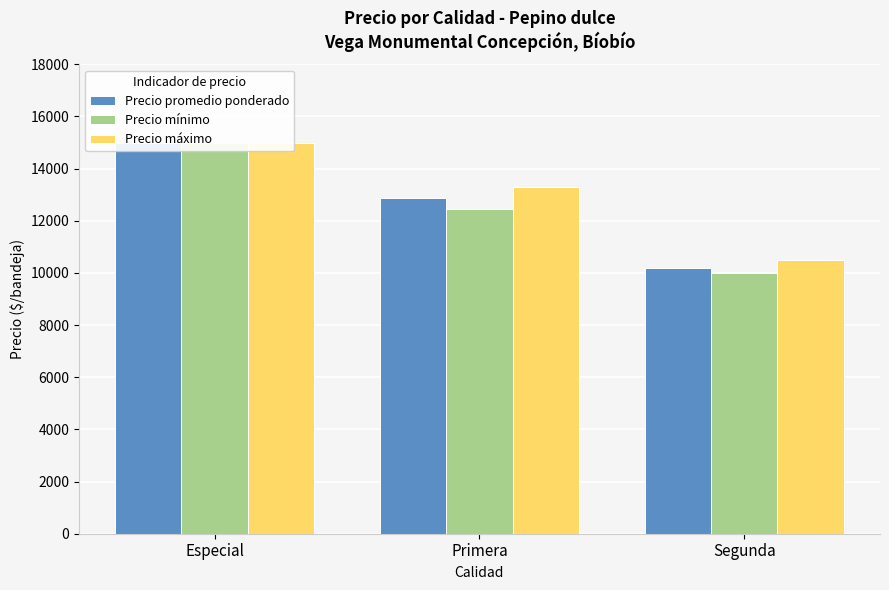

What is the difference between the maximum and minimum values in the Precio máximo series?

4500